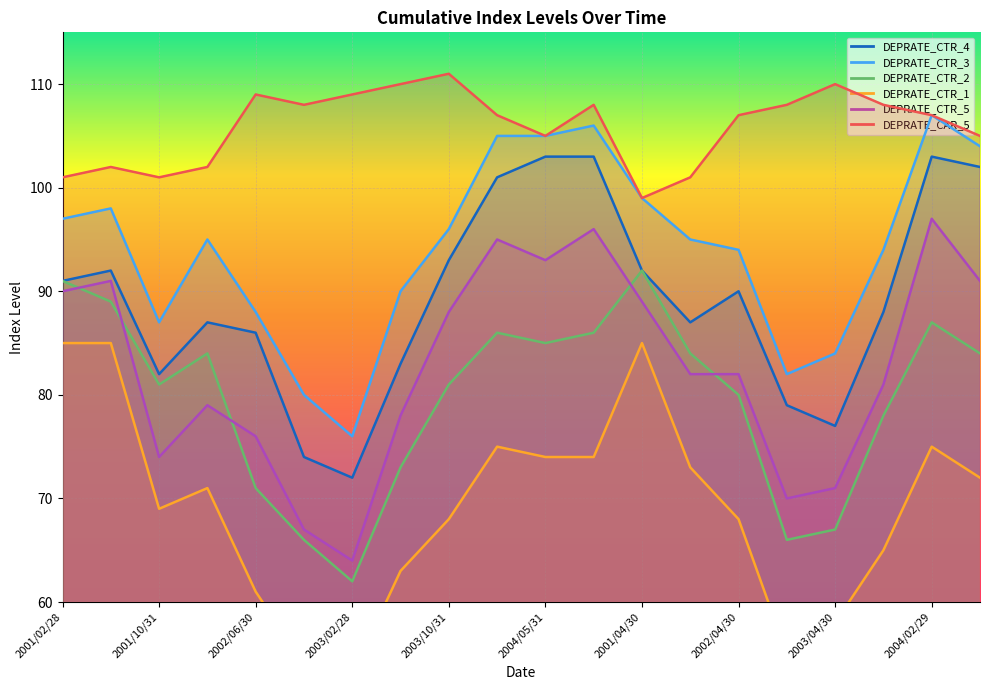

List the series in order of their peak value, highest first.

DEPRATE_CAR_5, DEPRATE_CTR_3, DEPRATE_CTR_4, DEPRATE_CTR_5, DEPRATE_CTR_2, DEPRATE_CTR_1